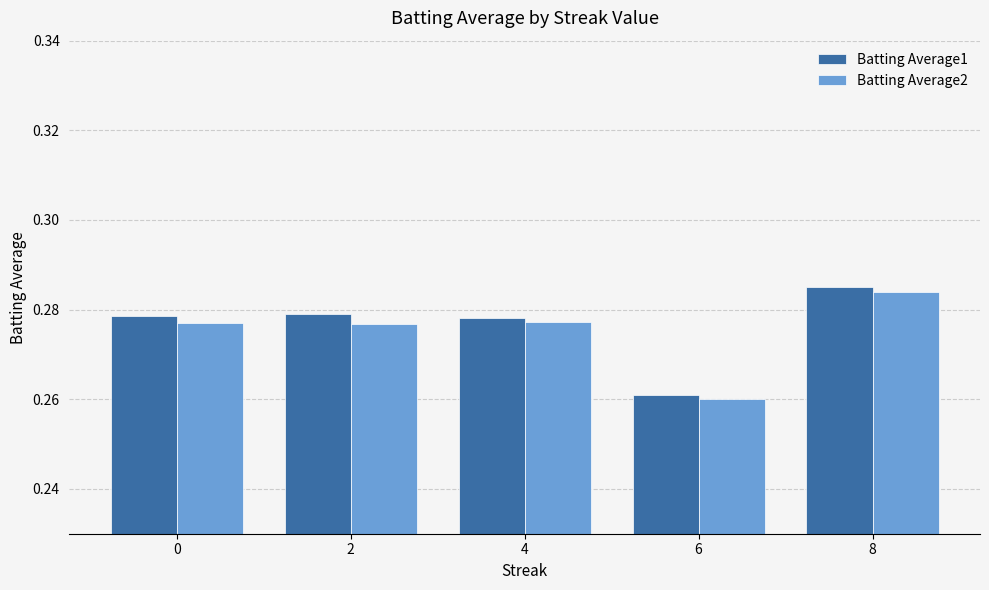

What is the sum of the Batting Average2 values at 8 and 2?

0.6